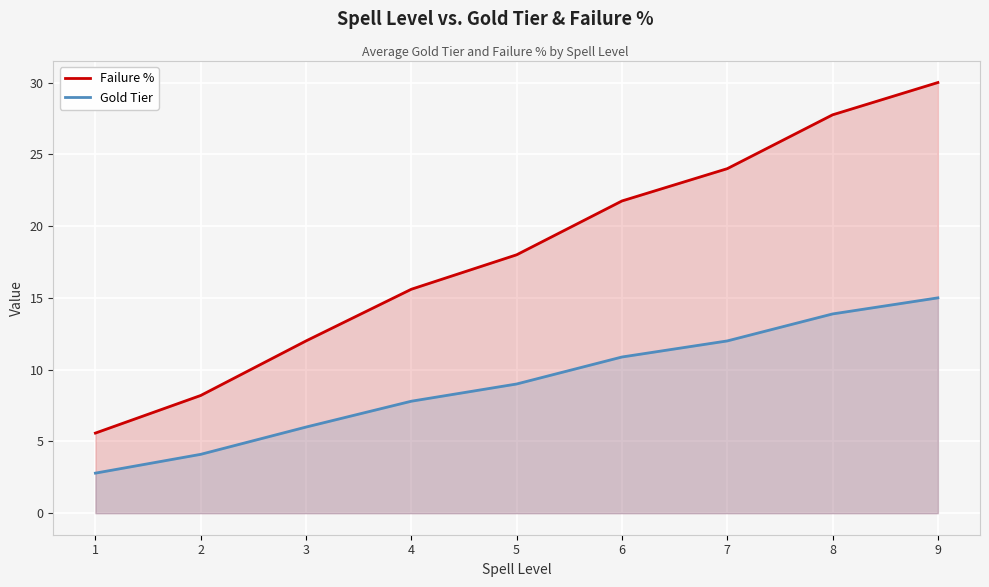

At which label does Gold Tier first exceed 9?

6